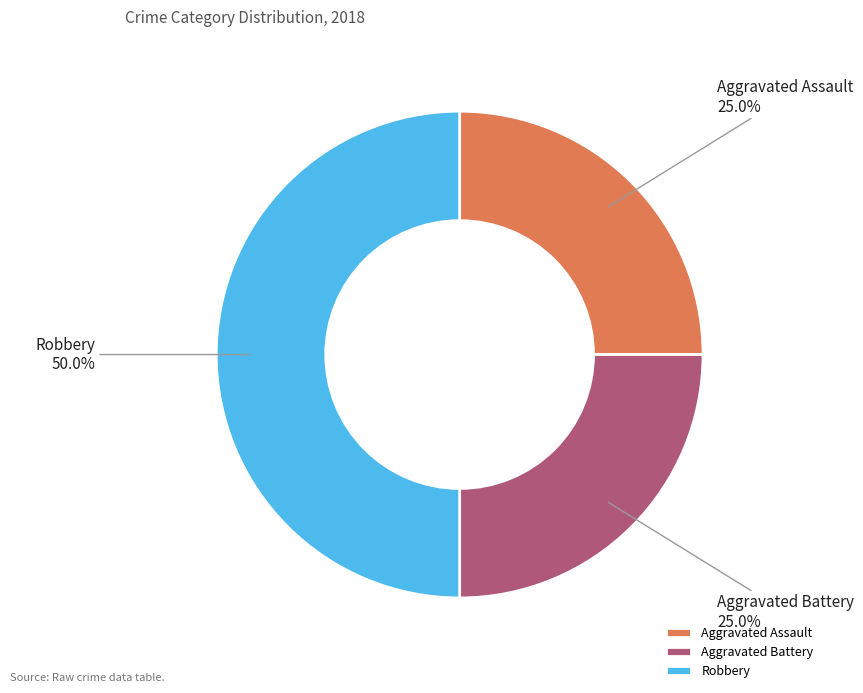

What is the largest slice in the pie chart?

Robbery